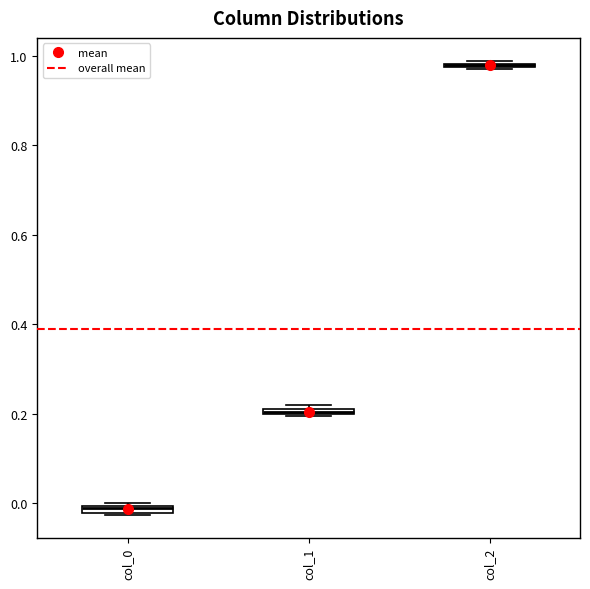

Where is the lower edge of the box for col_1 on the y-axis? The values are not printed on the chart, so give them approximately, as read against the axis.

0.20